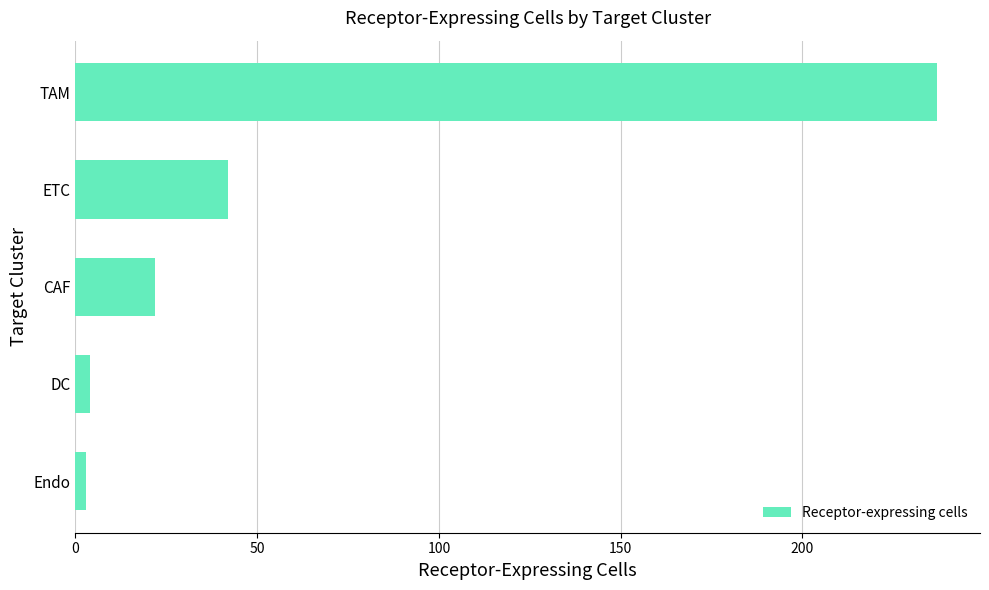

What is the greatest value displayed?

237